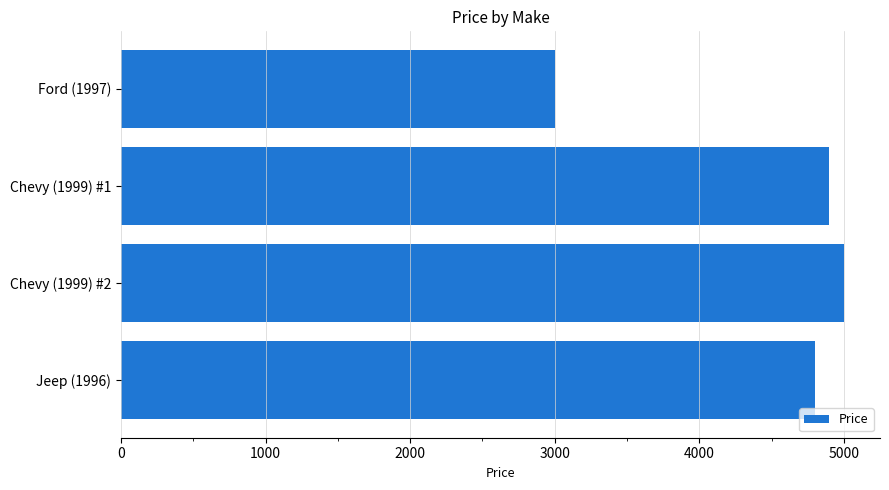

Approximately how many times larger is the value at Jeep (1996) compared to Chevy (1999) #1?

1.0